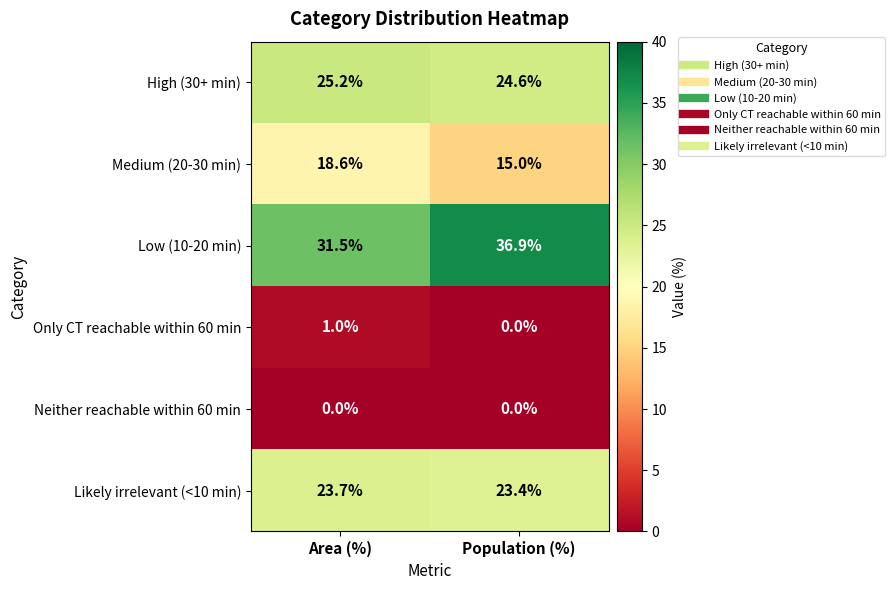

How many series are shown in this chart?

6